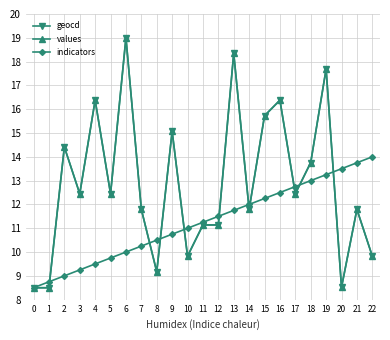

What is the sum of the geocd values at 8 and 18?

22.9